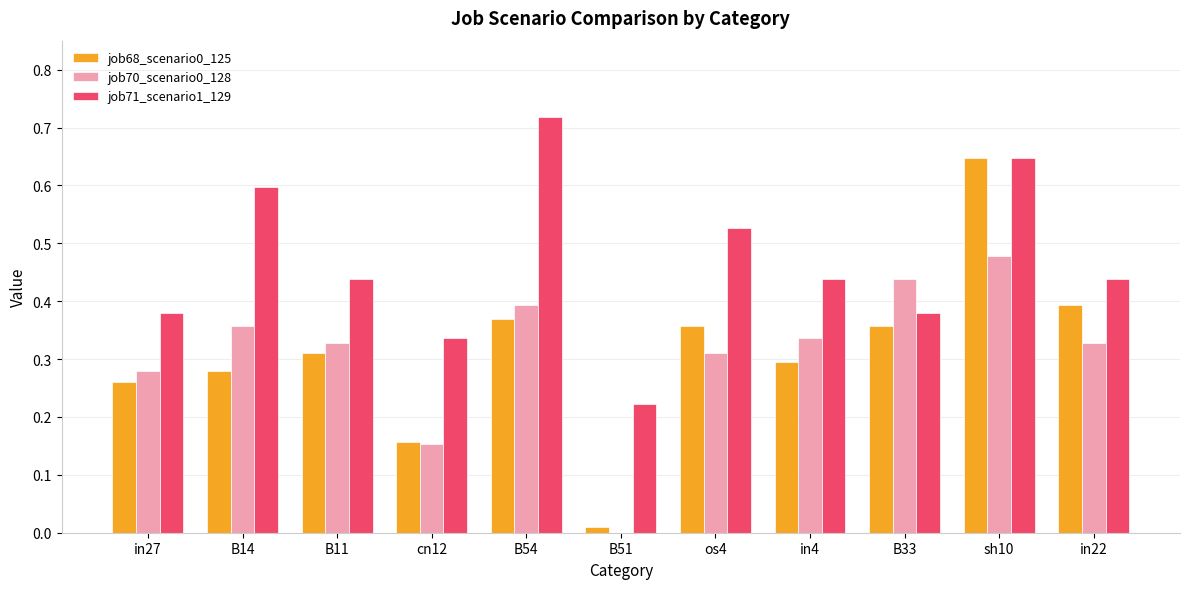

The value of job70_scenario0_128 at os4 is 0.1. True or false?

False